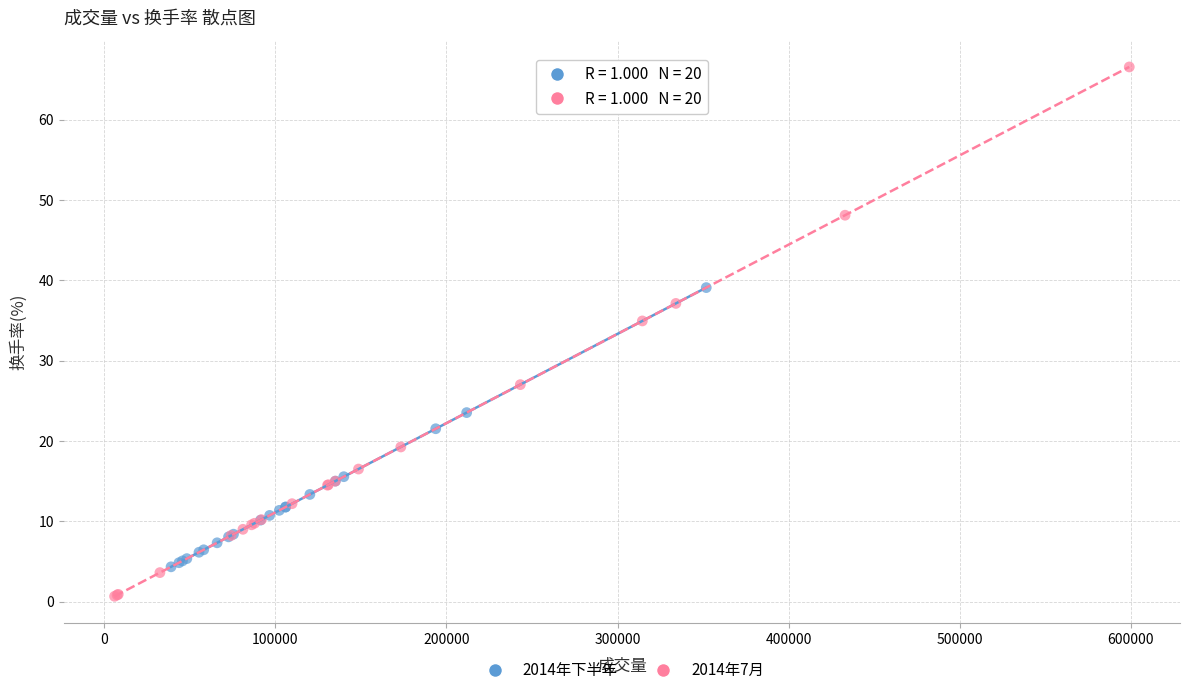

Which series has the largest Y range (max minus min)?

2014年7月